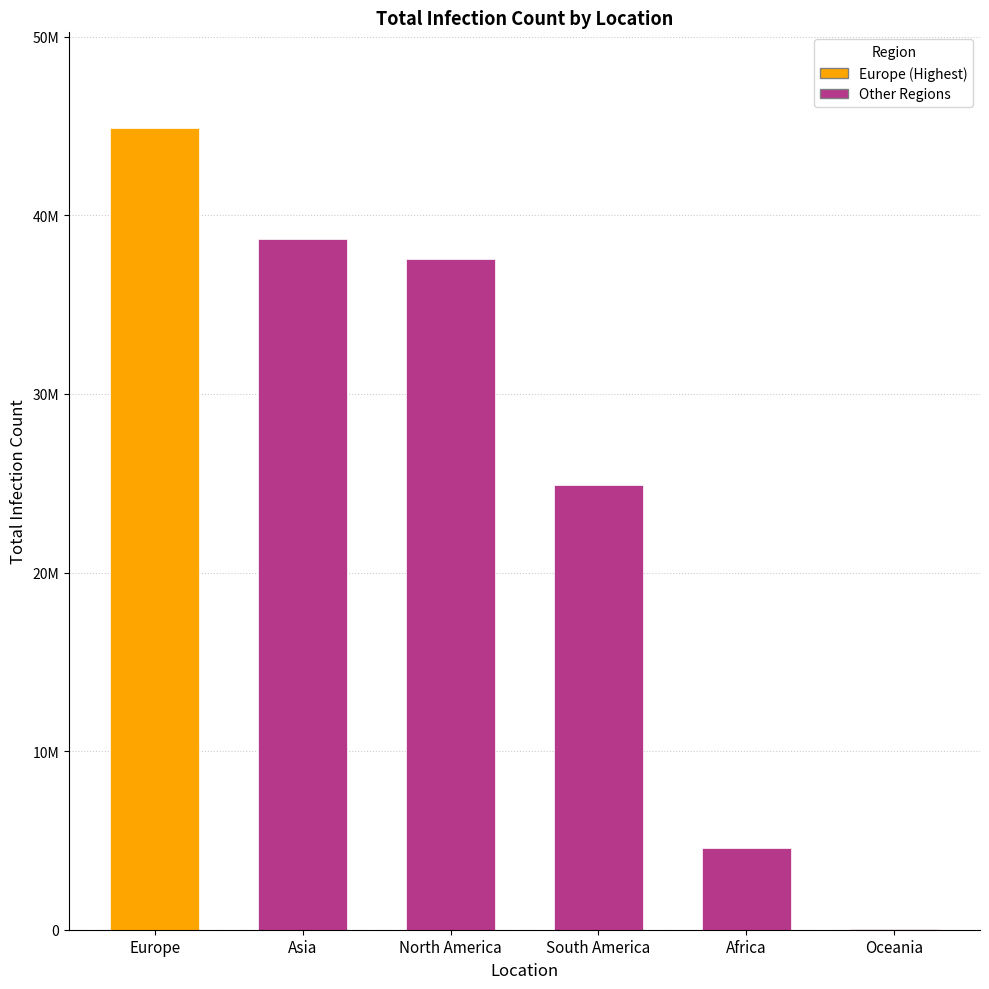

How many data points does each series have?

6